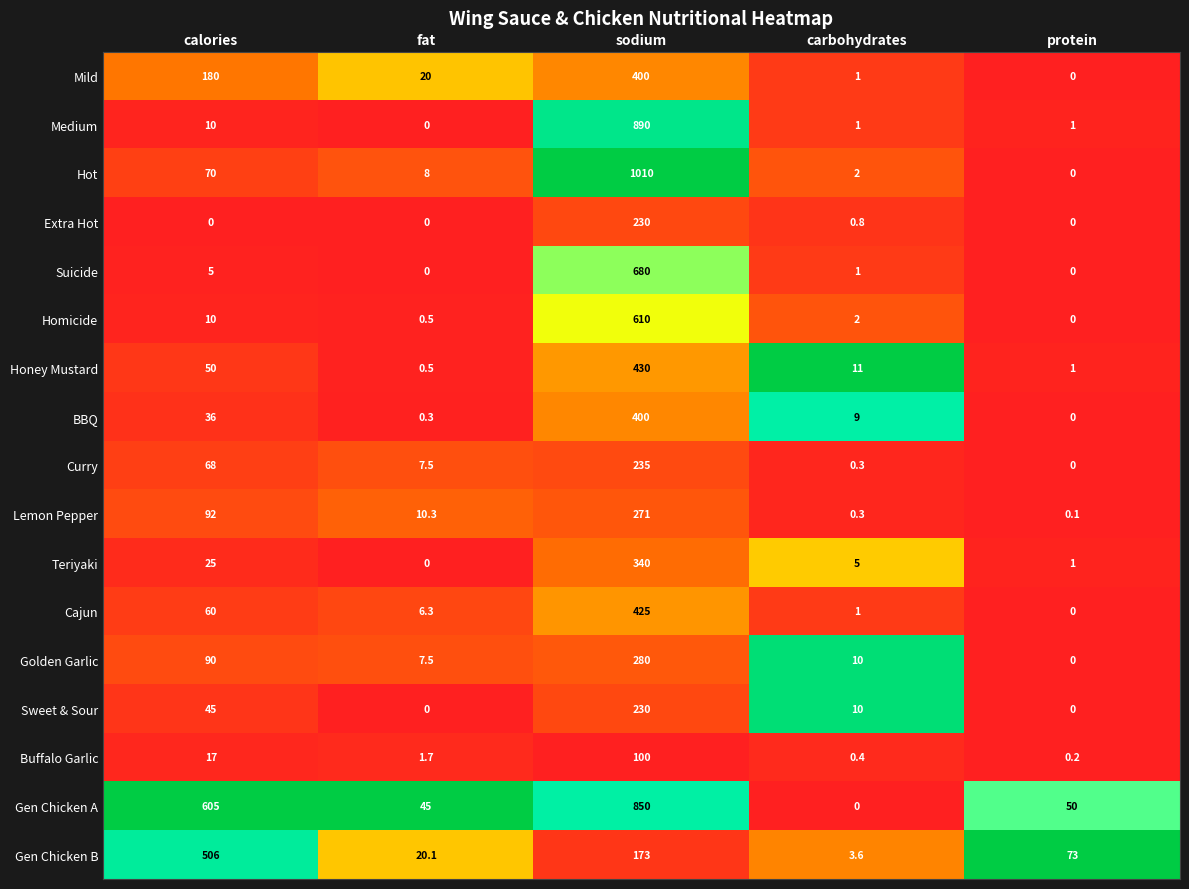

What is the greatest value displayed?

1010.0